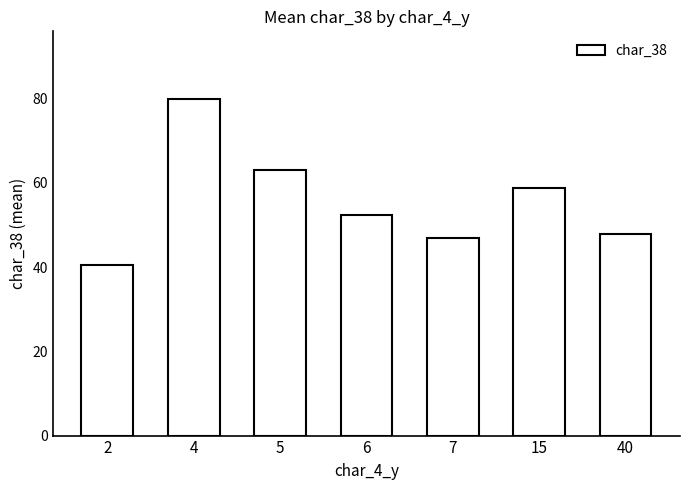

How many categories are shown in the chart?

7